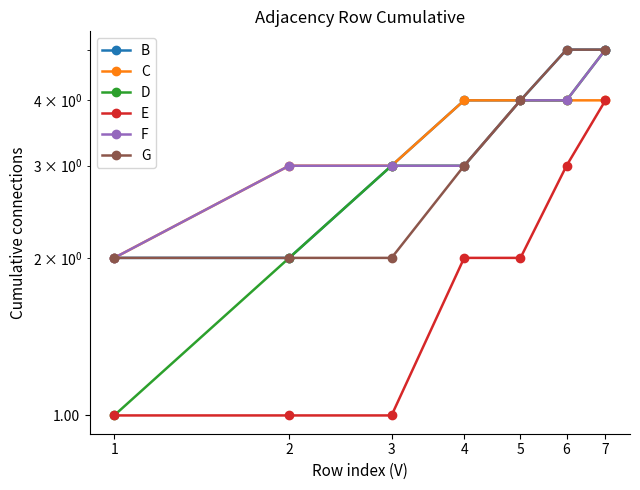

Between 4 and 5, which series saw the biggest shift?

D